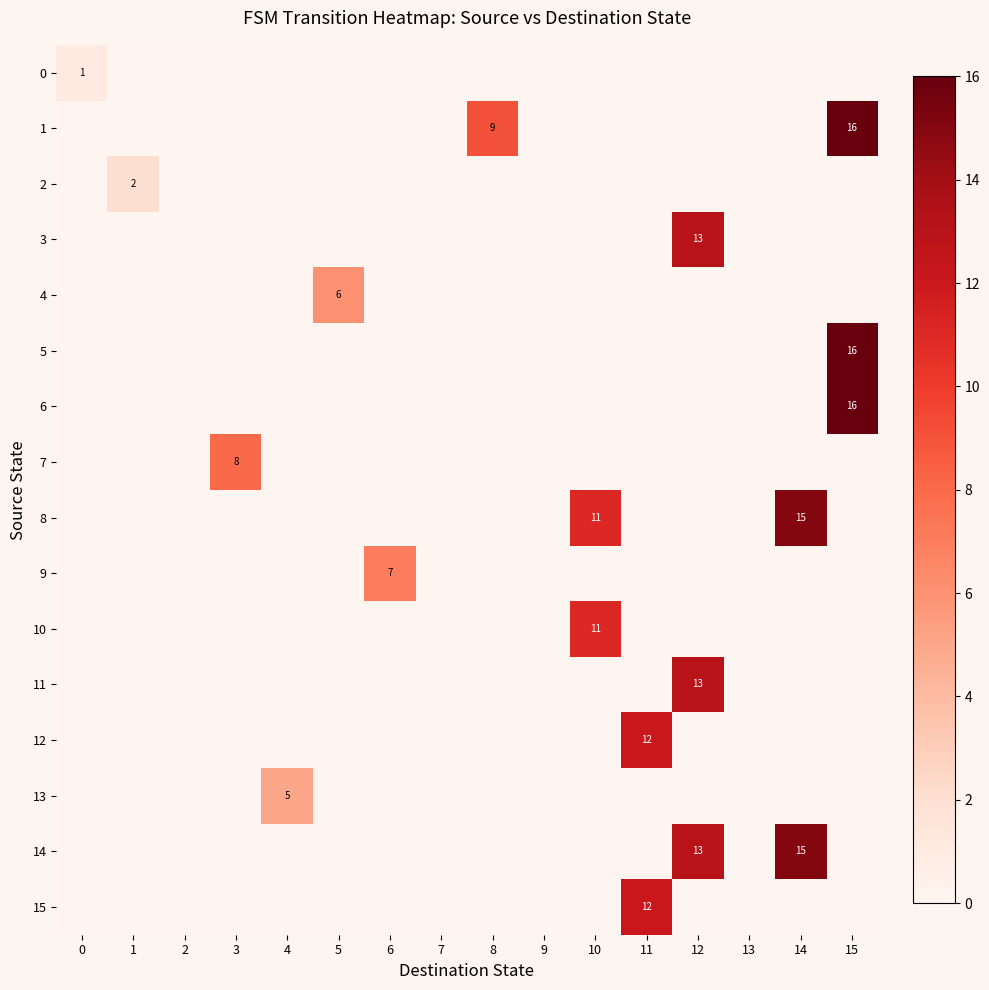

What is the greatest value displayed?

16